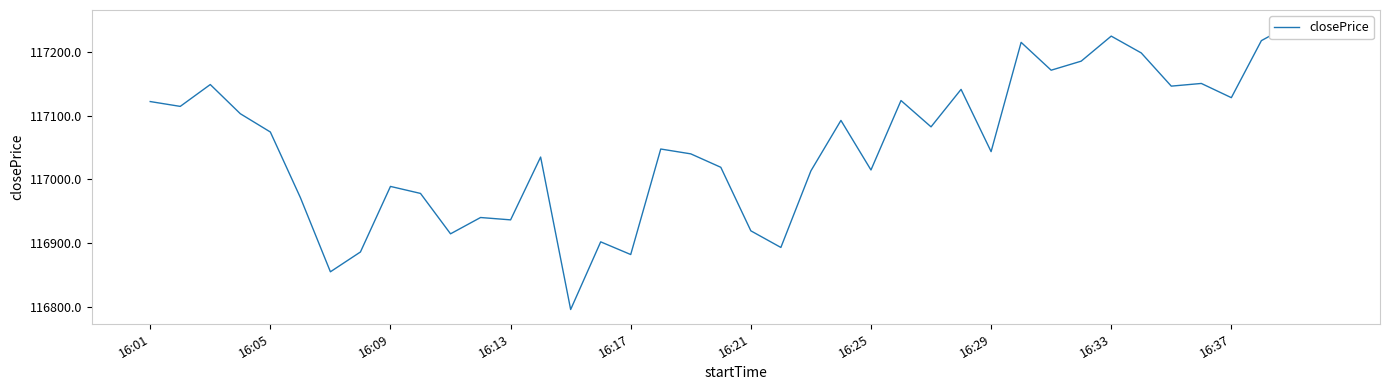

What is the smallest value displayed?

116795.7